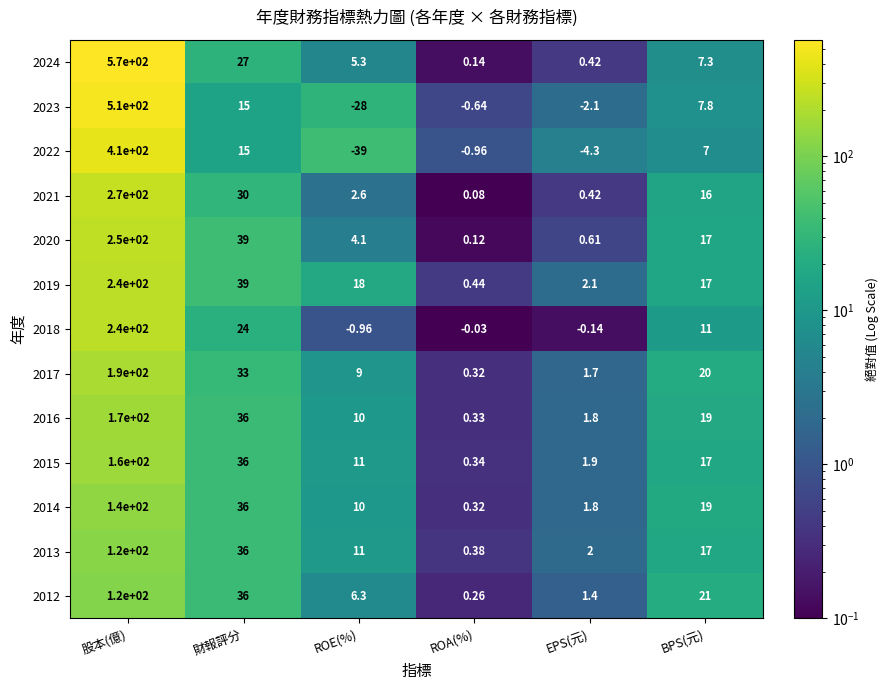

At which label does 2023 reach its minimum?

ROE(%)